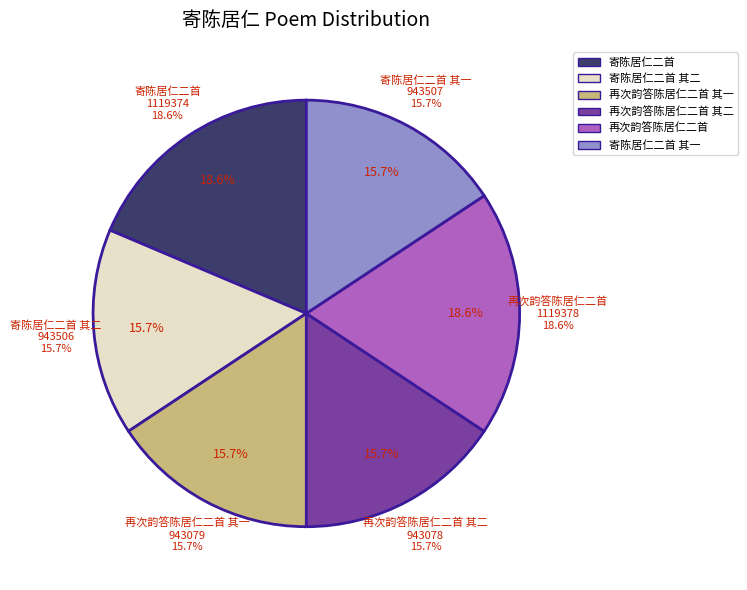

Is it true that 寄陈居仁二首 其二 is 4% of the pie?

False